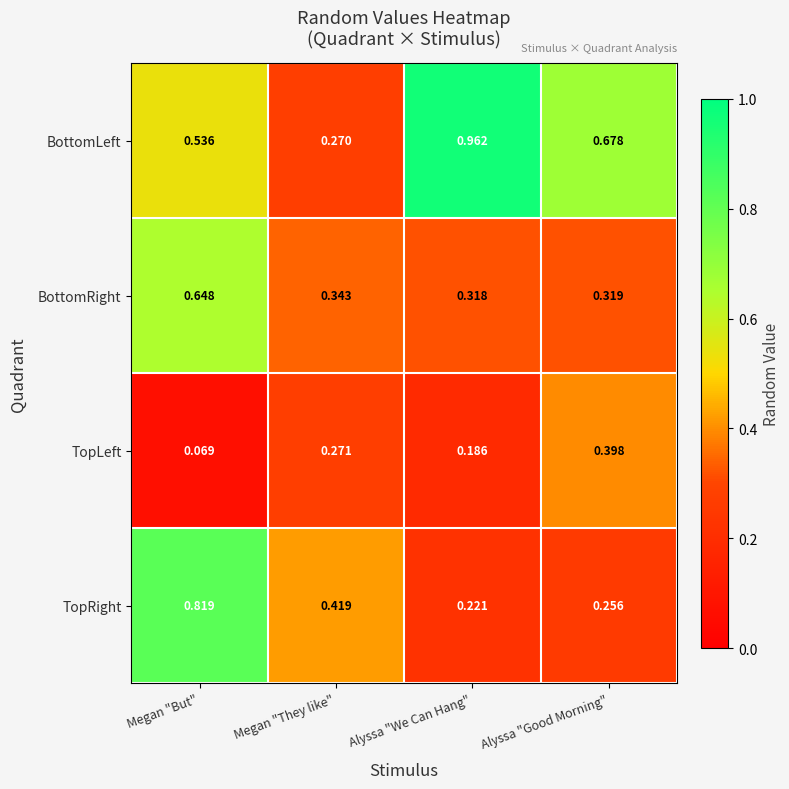

Which series has the largest range (max minus min)?

BottomLeft